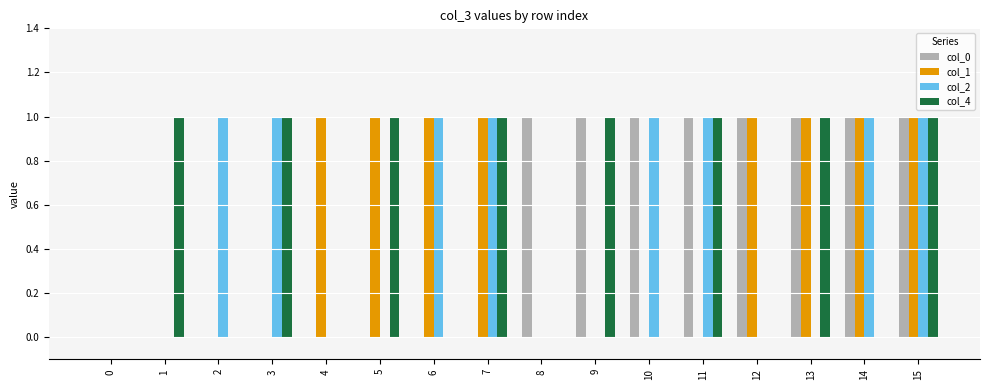

How many distinct data groups are displayed?

4